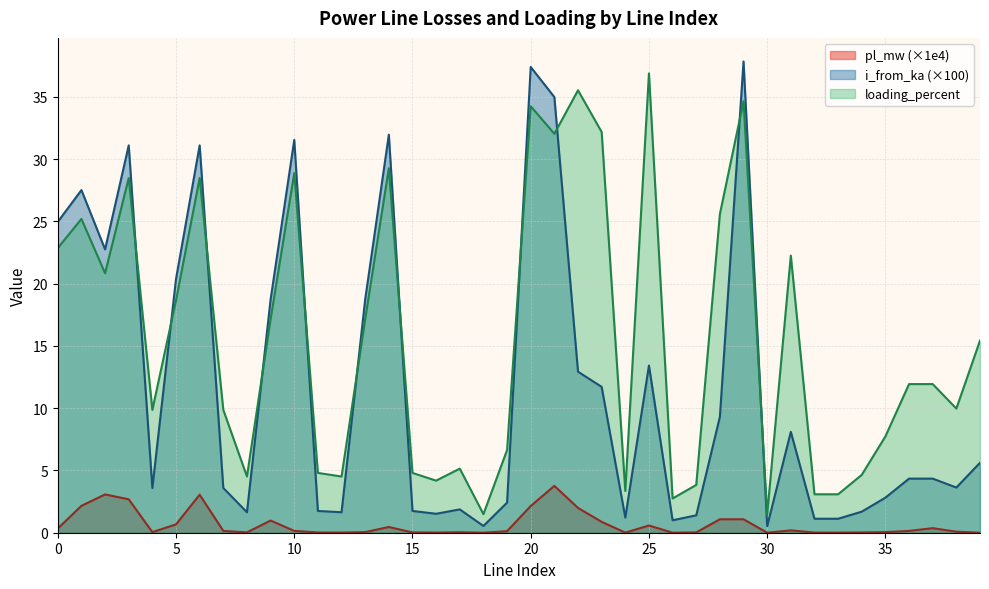

In pl_mw, how many points are lower than both neighbors (excluding endpoints)?

9